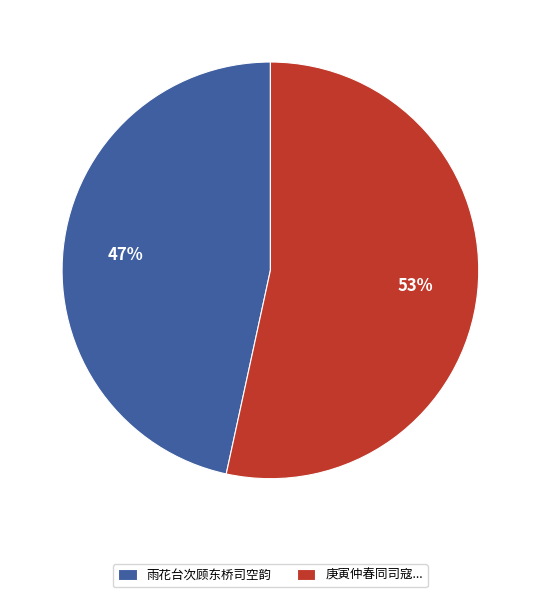

Which slice is the smallest?

雨花台次顾东桥司空韵